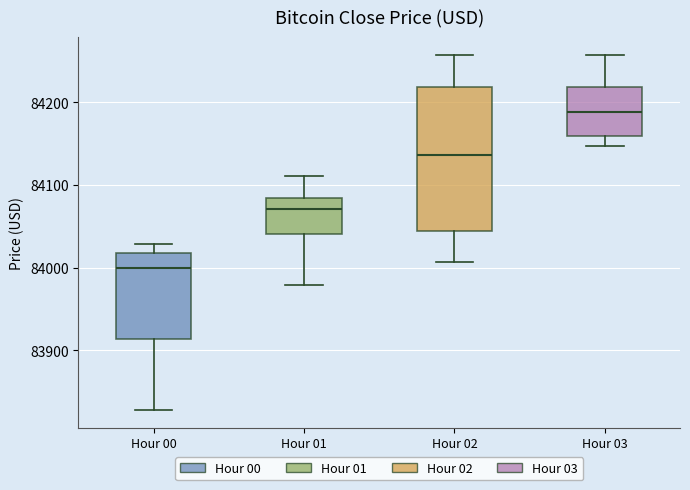

Comparing the boxes themselves (not the whiskers), which one is the tallest?

Hour 02